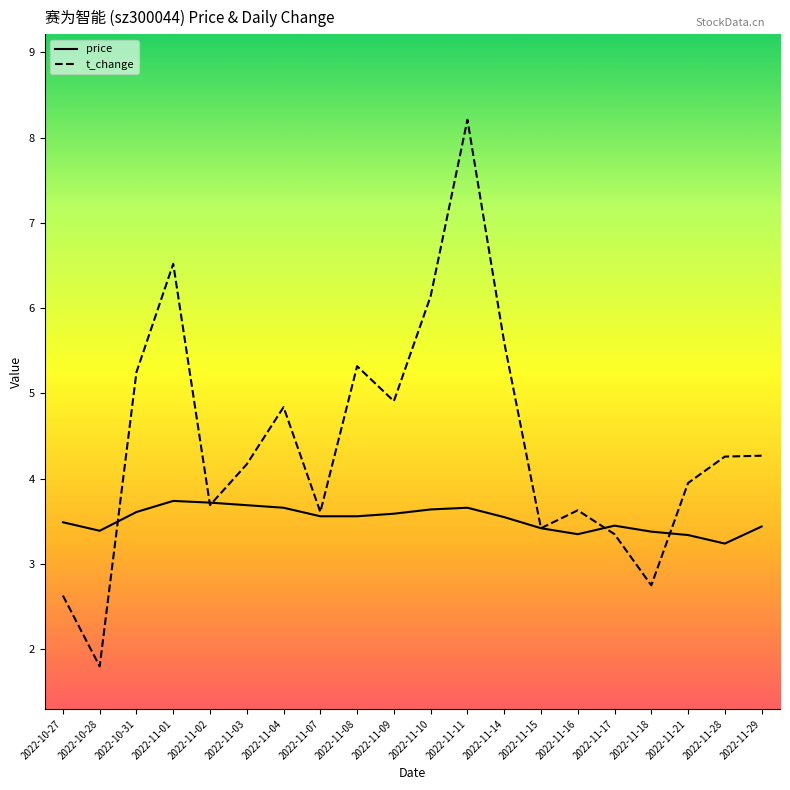

Is it true that price equals 1.1 at 2022-11-08?

False